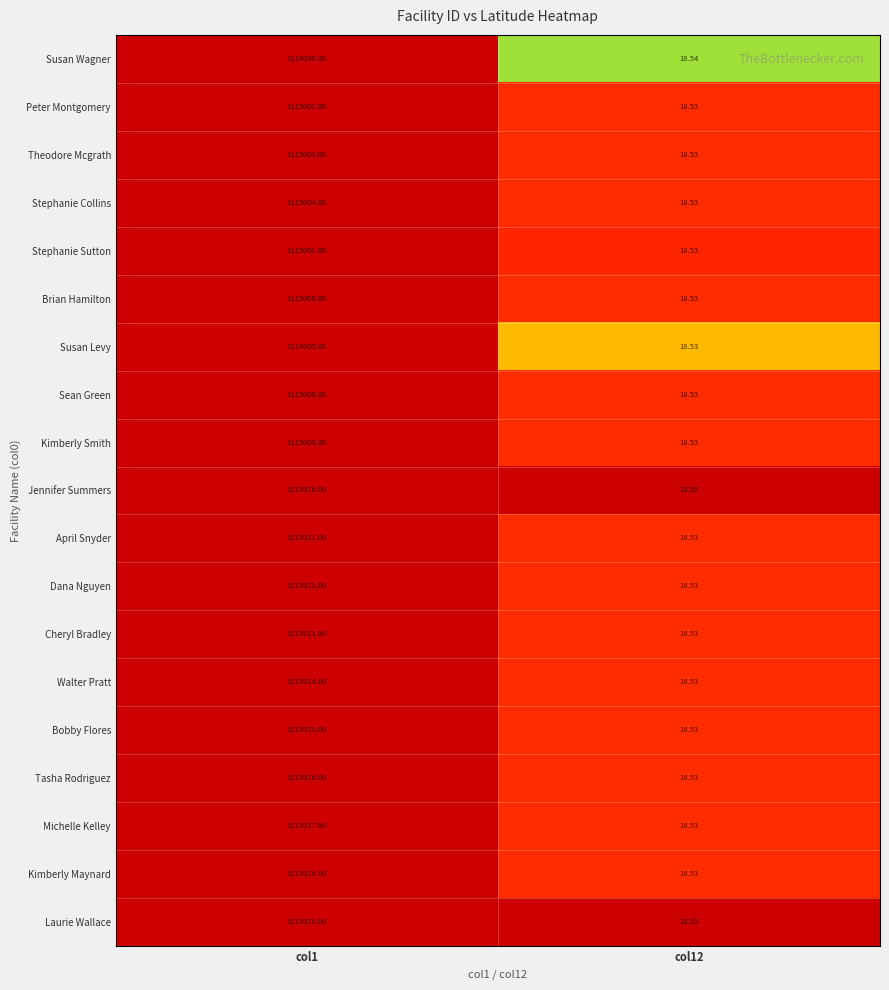

Which series has the largest total across all categories?

Susan Wagner